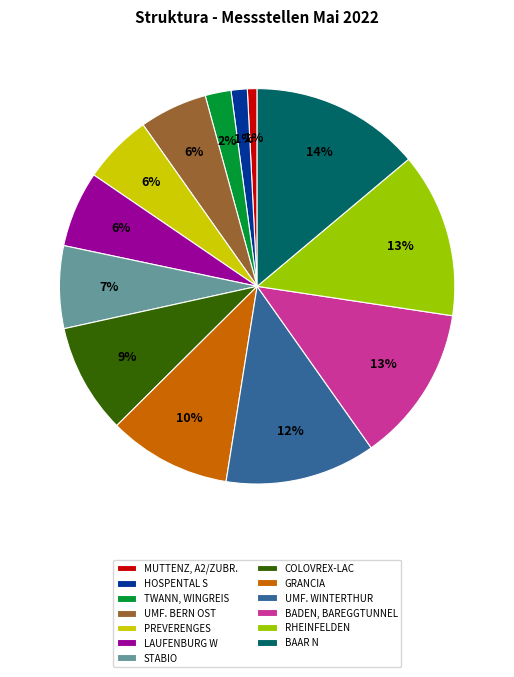

How many segments does this pie chart have?

13